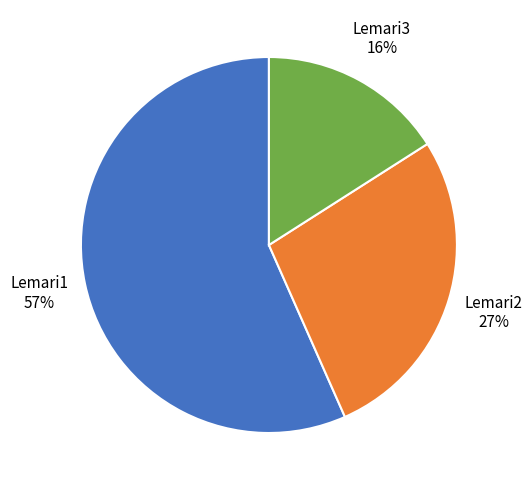

Combined, do Lemari2 and Lemari3 account for over 50%?

No